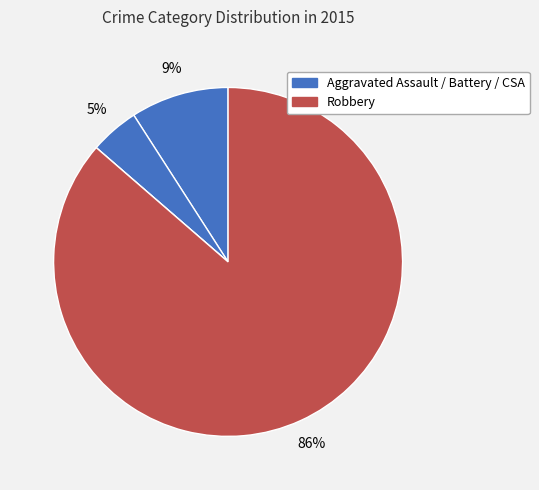

To the nearest percent, what is the difference between the largest and smallest slice percentages?

86%